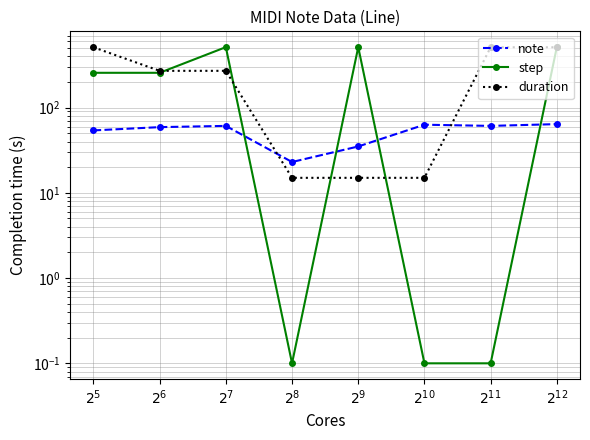

Which series ends up on top after the final intersection of step and note?

step